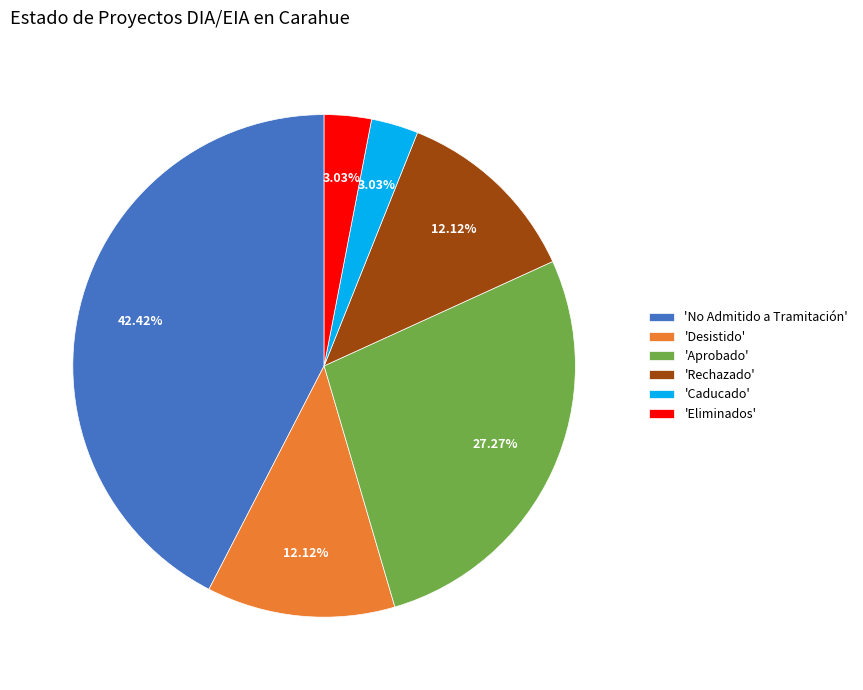

What is the largest slice in the pie chart?

'No Admitido a Tramitación'